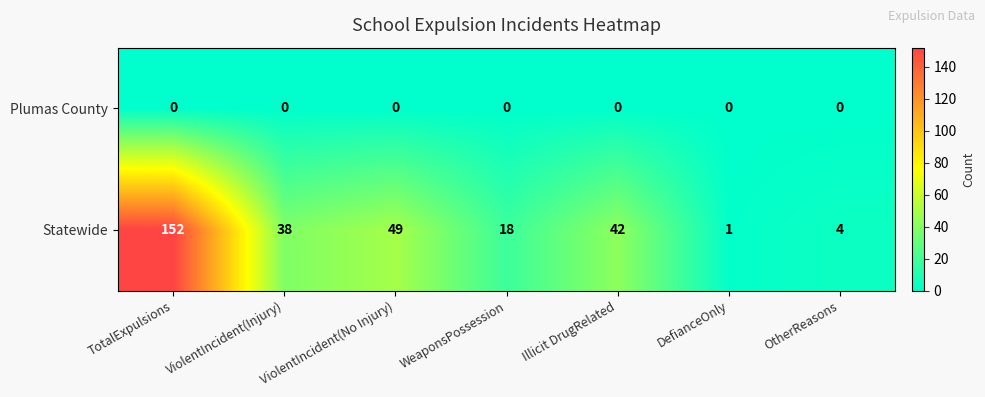

Where is Statewide nearest to the value 76?

ViolentIncident(No Injury)